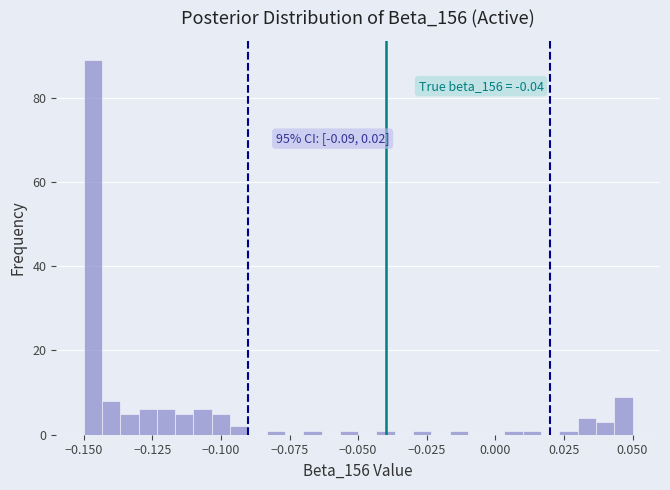

Read against the x-axis, roughly where is the centre of the tallest bar?

-0.145